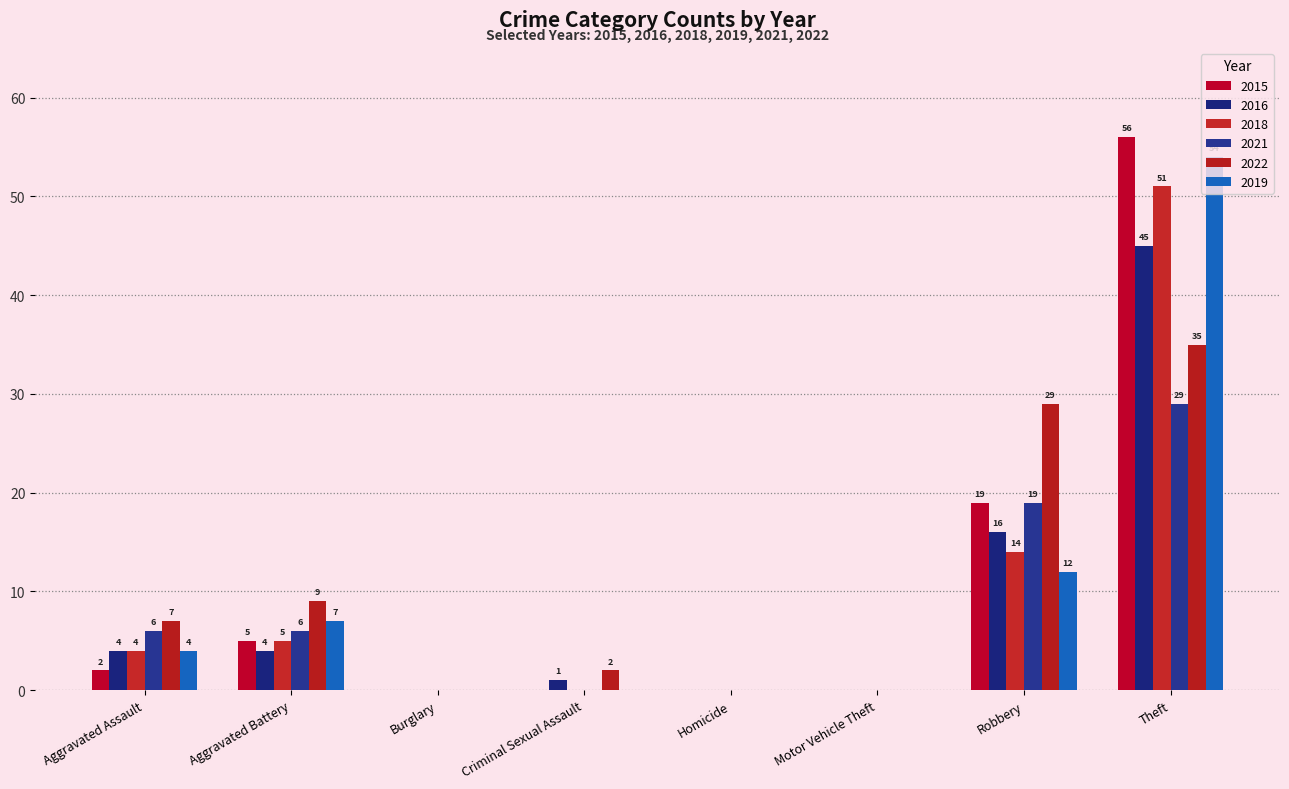

Where is 2019 nearest to the value 27?

Robbery